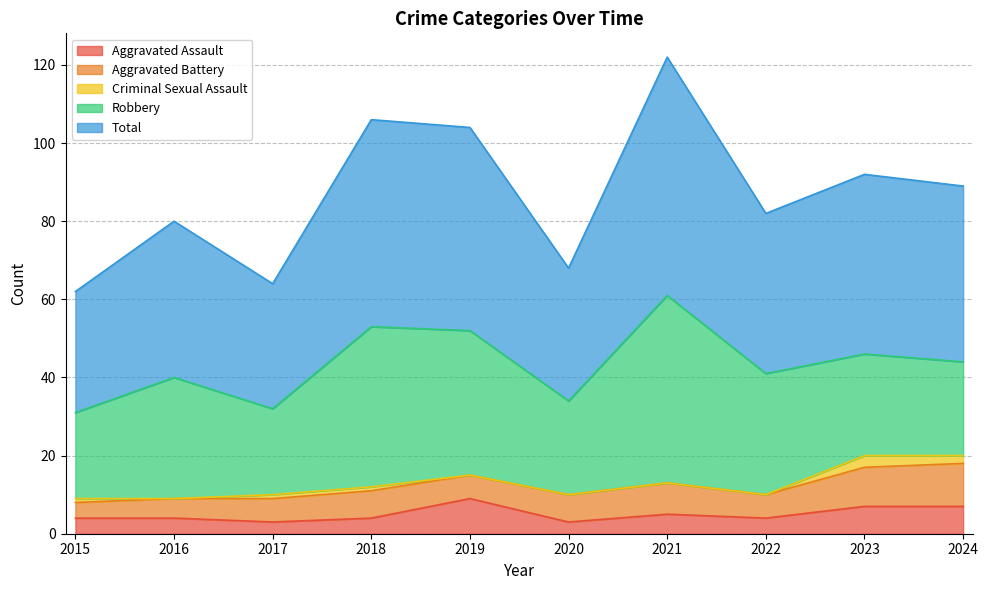

Which series changed the most between 2016 and 2019?

Total